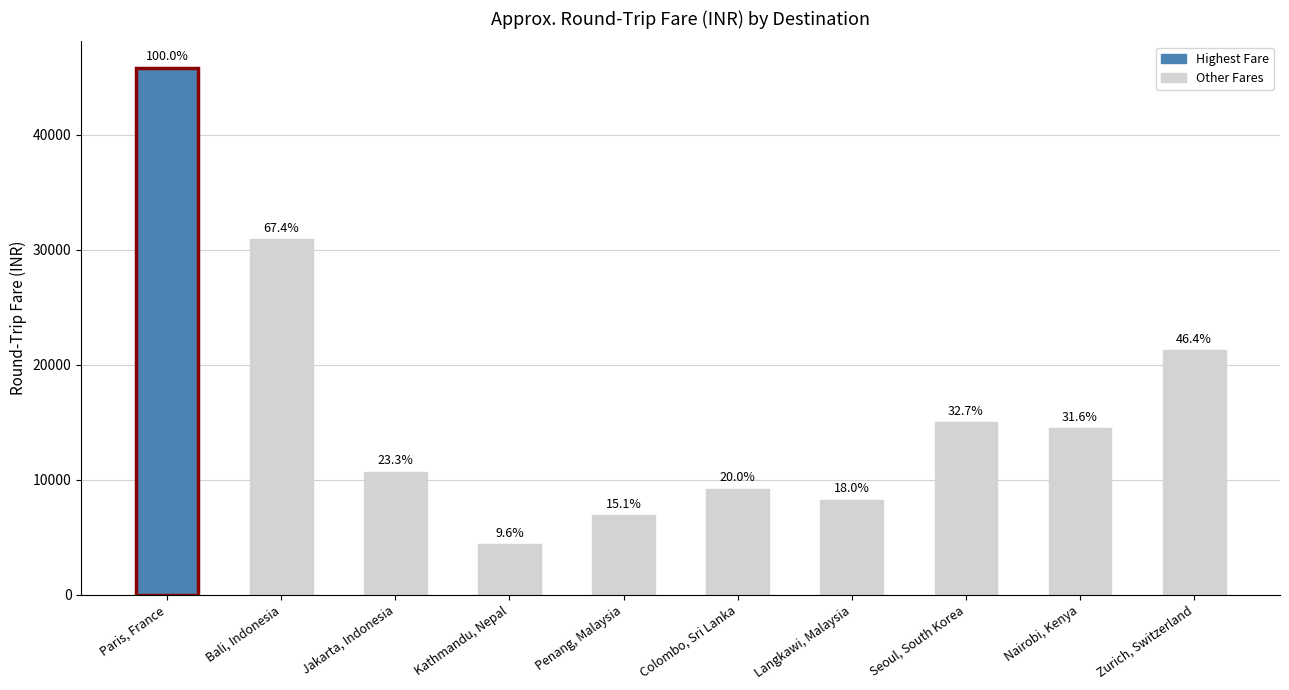

Does the chart contain stacked bars?

No